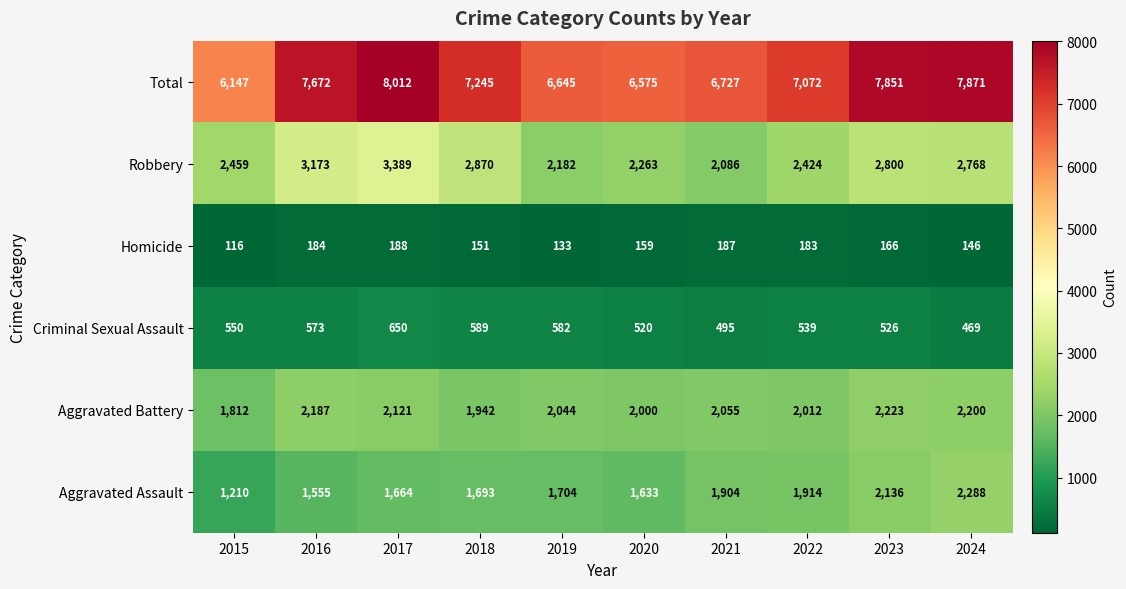

Rank the series at 2022 from highest to lowest value.

Total, Robbery, Aggravated Battery, Aggravated Assault, Criminal Sexual Assault, Homicide